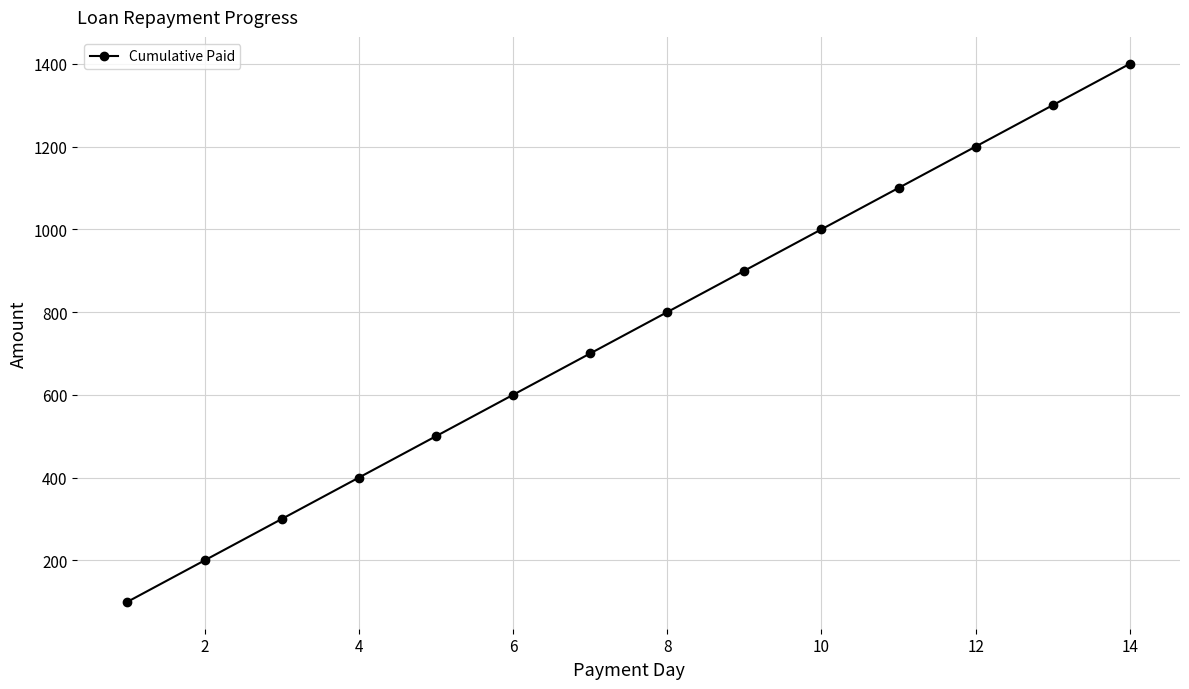

How many data points are less than 800?

7